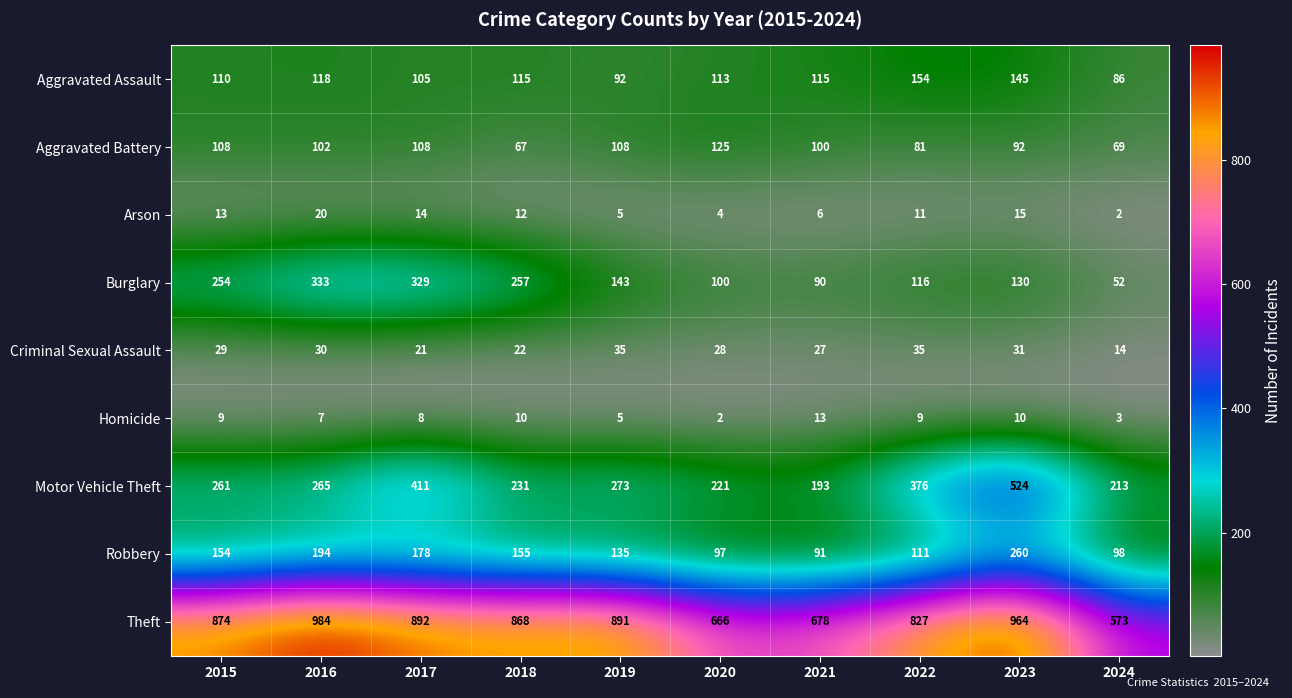

The Robbery series shows 111 at 2022. True or false?

True